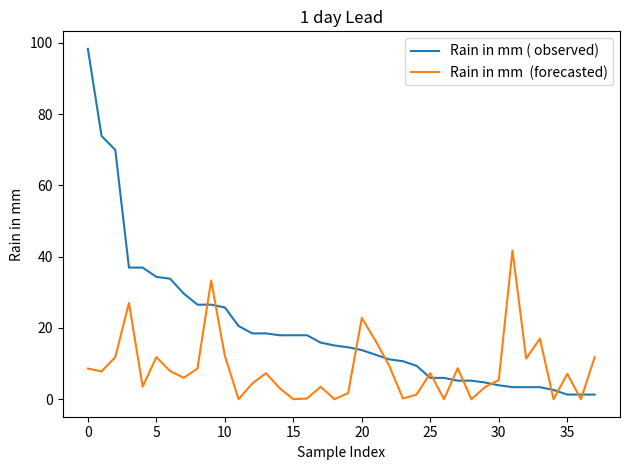

Is this an area chart (filled region under the line)?

No